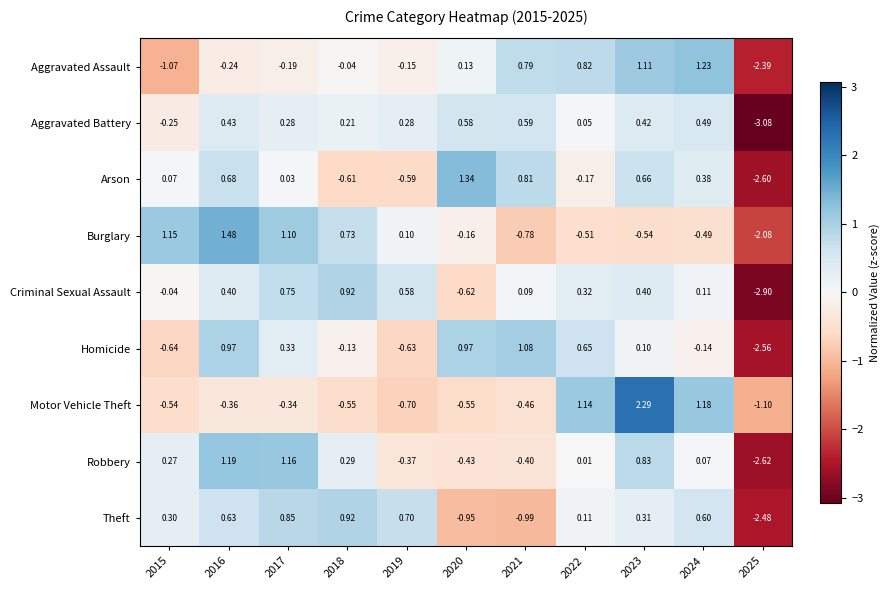

Rank the series at 2024 from highest to lowest value.

Aggravated Assault, Motor Vehicle Theft, Theft, Aggravated Battery, Arson, Criminal Sexual Assault, Robbery, Homicide, Burglary